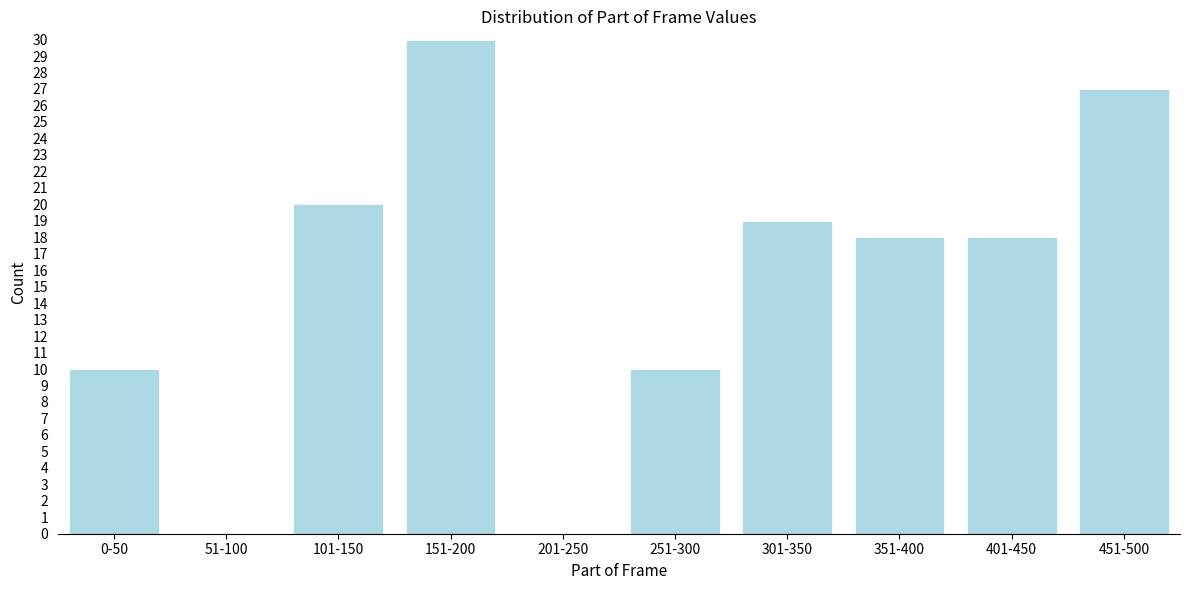

Reading left to right, transcribe all the data shown in this chart.

0-50=10	51-100=0	101-150=20	151-200=30	201-250=0	251-300=10	301-350=19	351-400=18	401-450=18	451-500=27